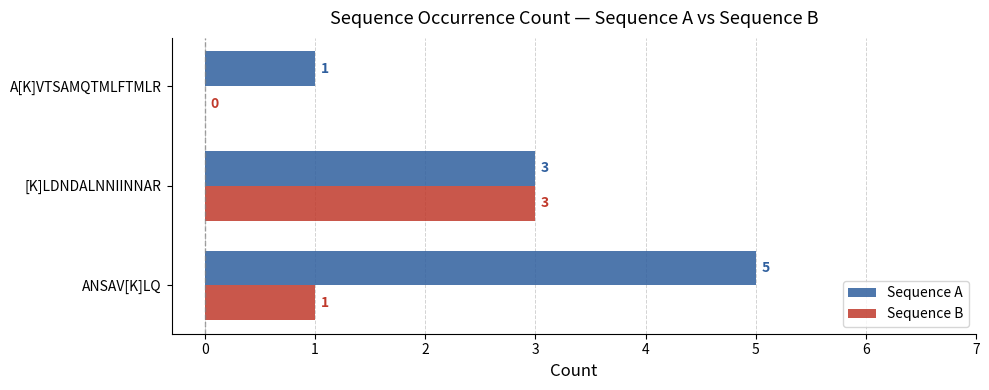

What is the sum of the Sequence B values at ANSAV[K]LQ and [K]LDNDALNNIINNAR?

4